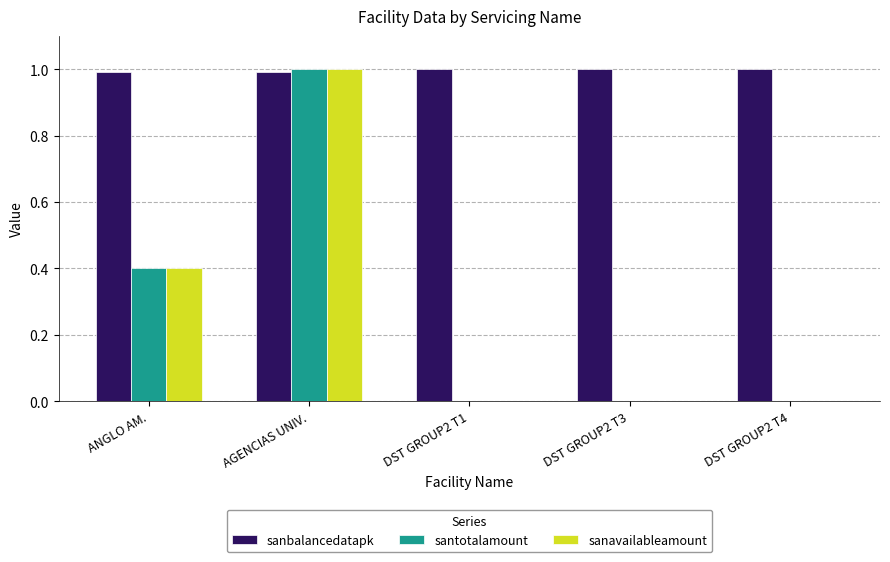

What is the sum of all sanavailableamount values?

1.4